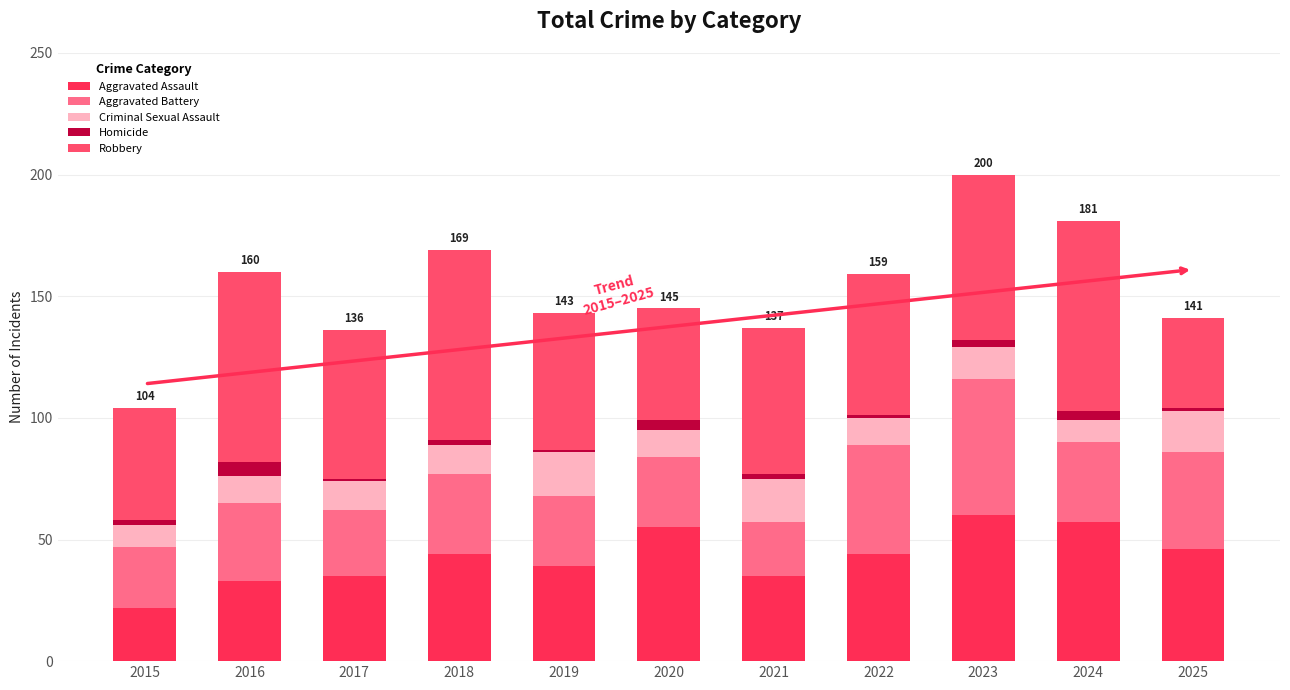

What is the maximum value for Aggravated Assault?

60